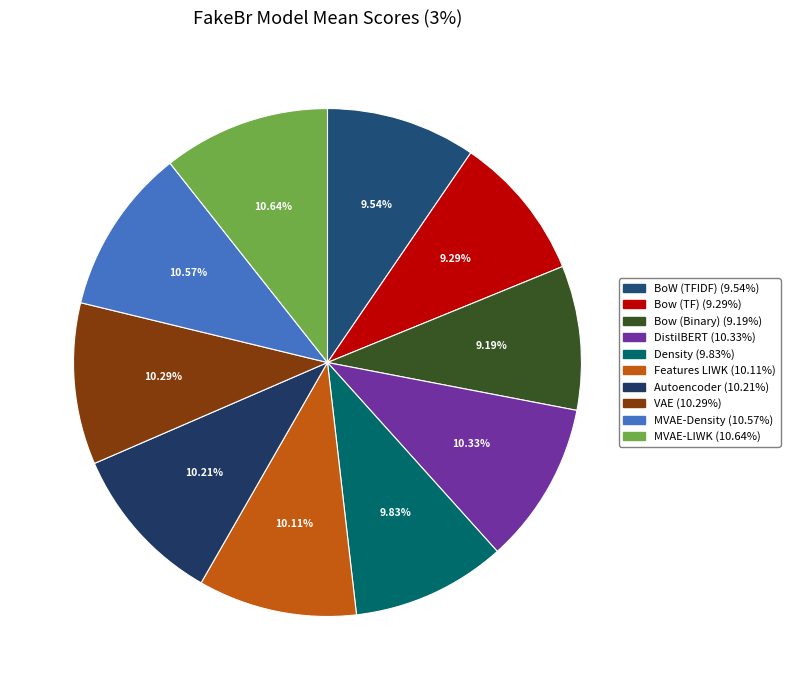

Which slice is the smallest?

Bow (Binary)